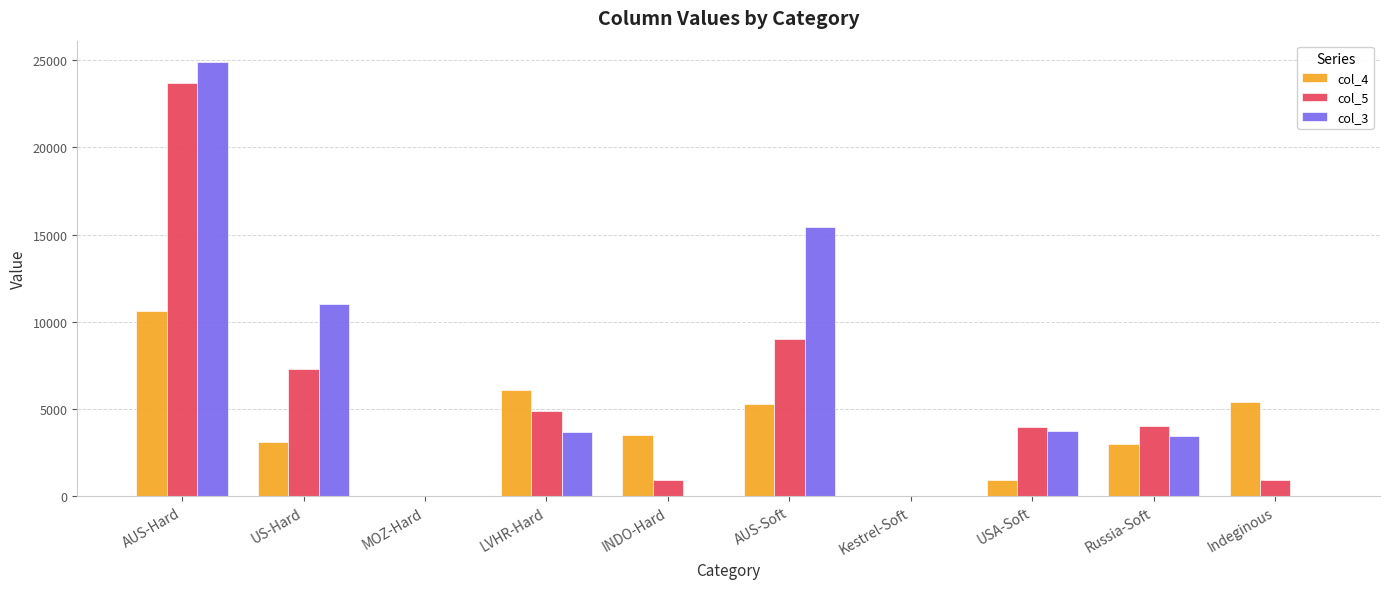

How many groups of bars are there?

10